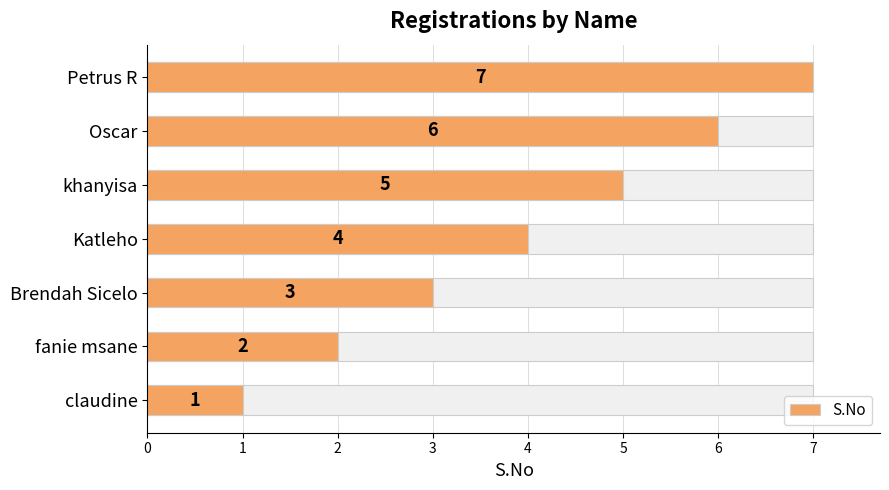

What is the difference between the values at Brendah Sicelo and khanyisa?

2